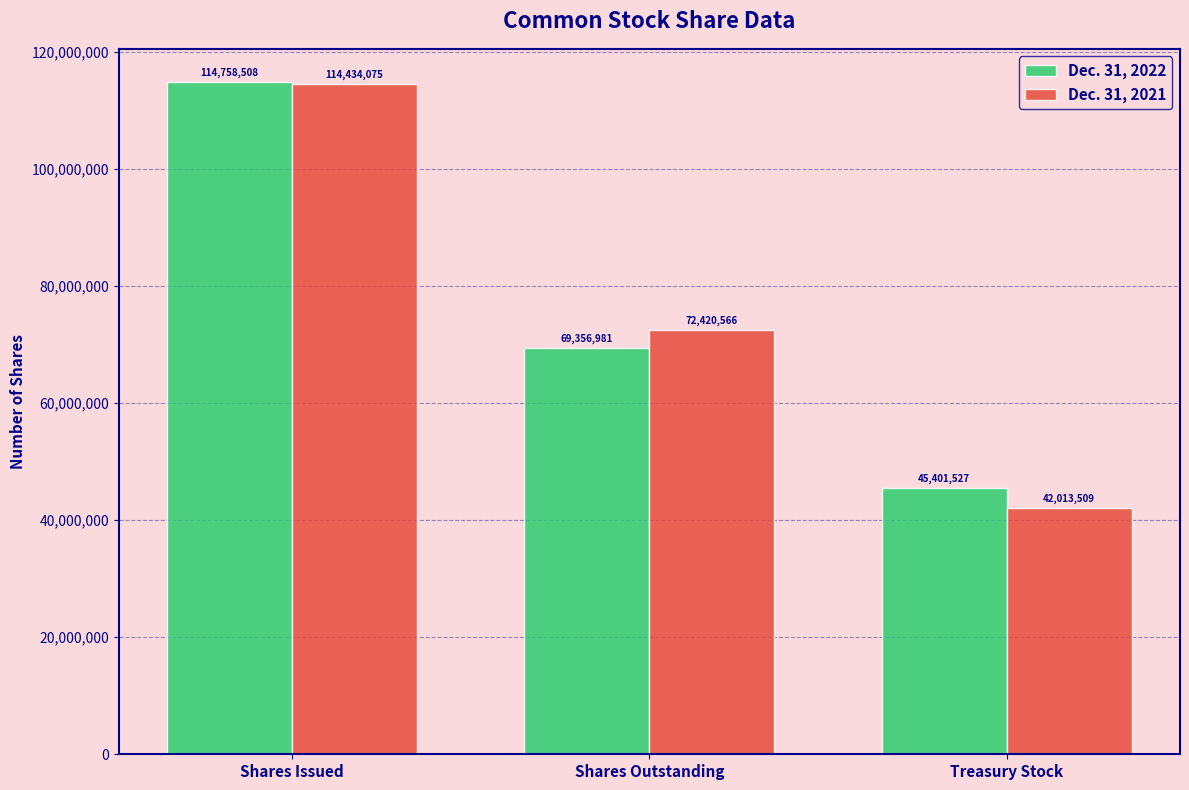

Which series has the largest total across all categories?

Dec. 31, 2022